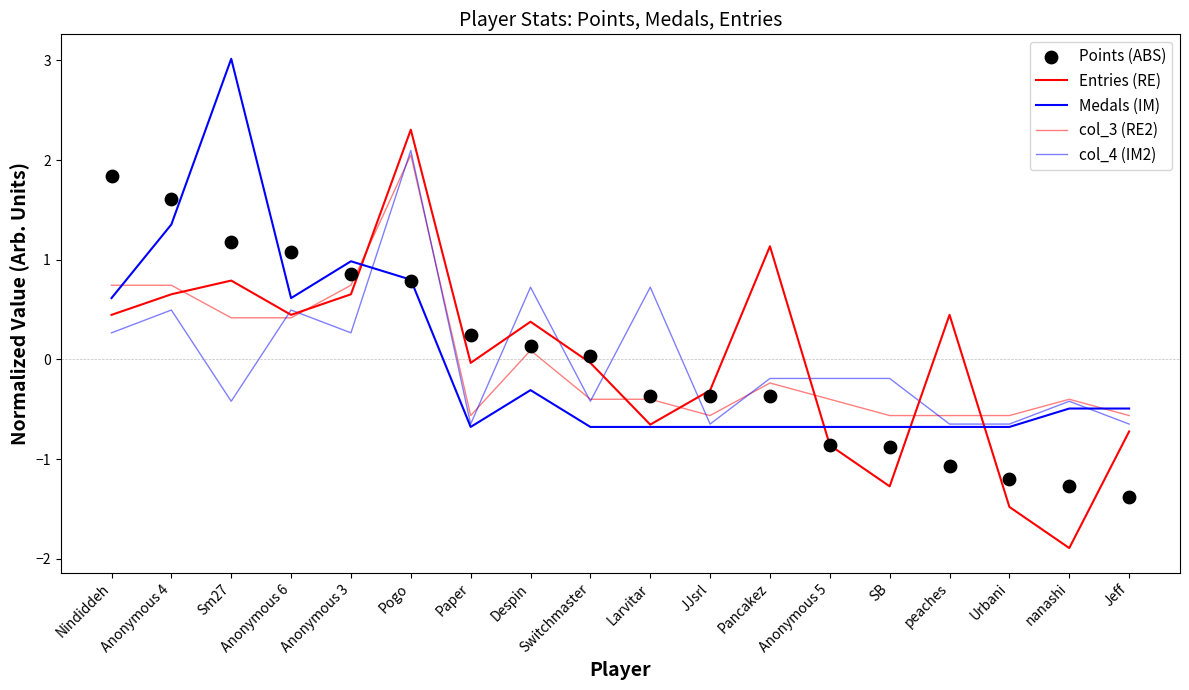

Which series contains the lowest Y value?

Entries (RE)